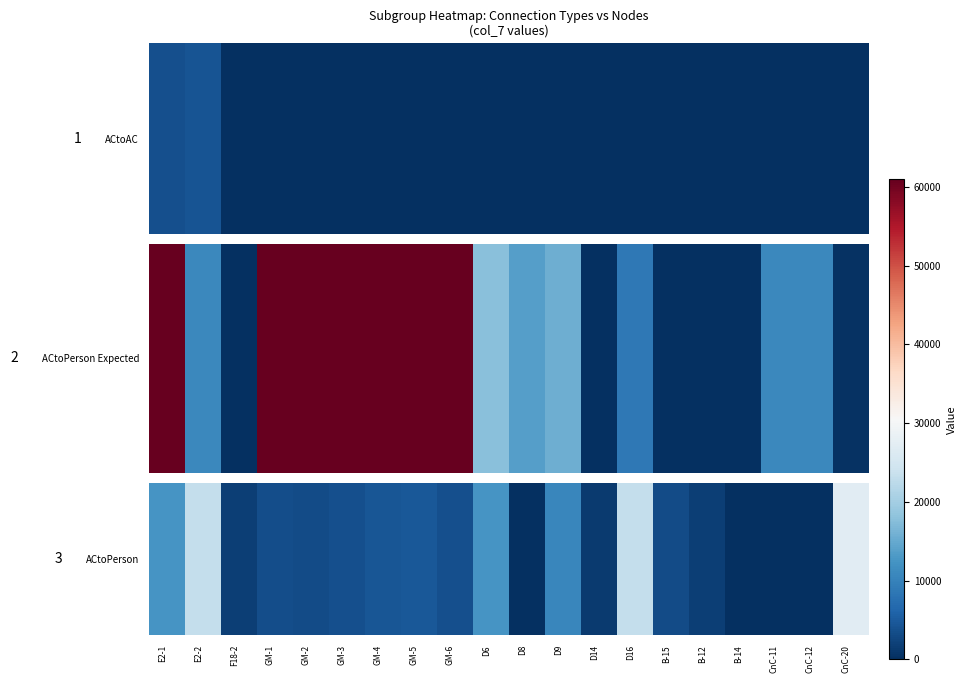

The chart shows a value of 689 at B-15. True or false?

False